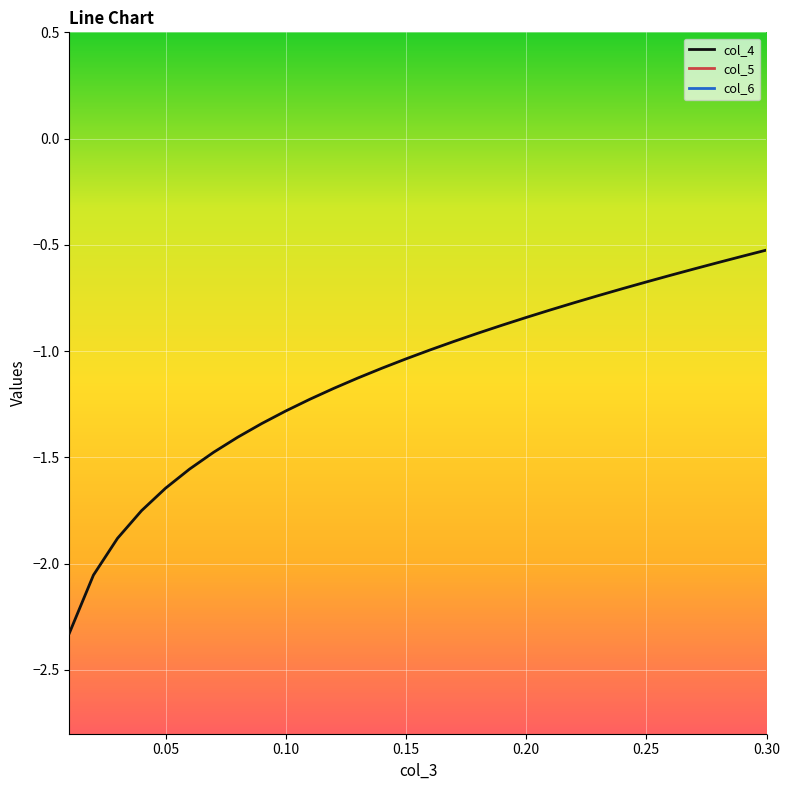

The col_4 series shows -0.1 at 0.25. True or false?

False